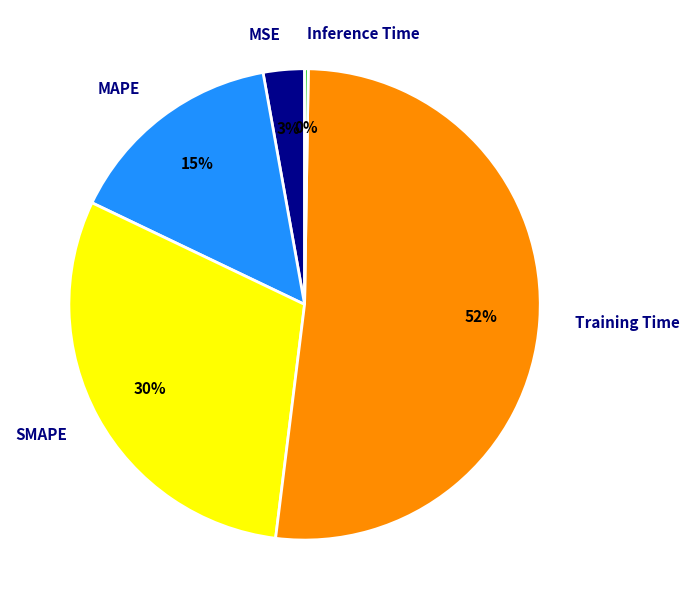

Is the sum of Training Time and SMAPE greater than half?

Yes